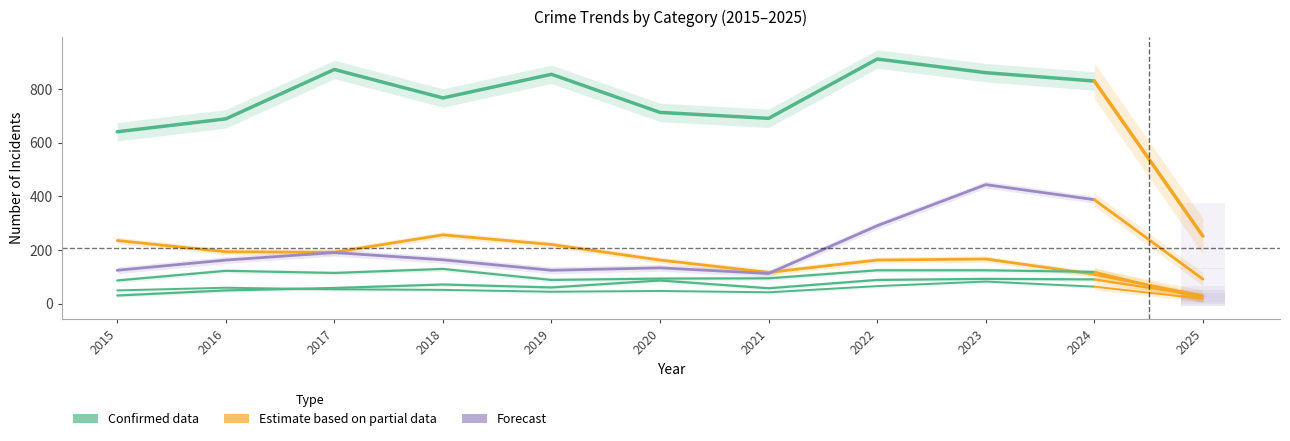

How many data points in Motor Vehicle Theft are above 164?

4